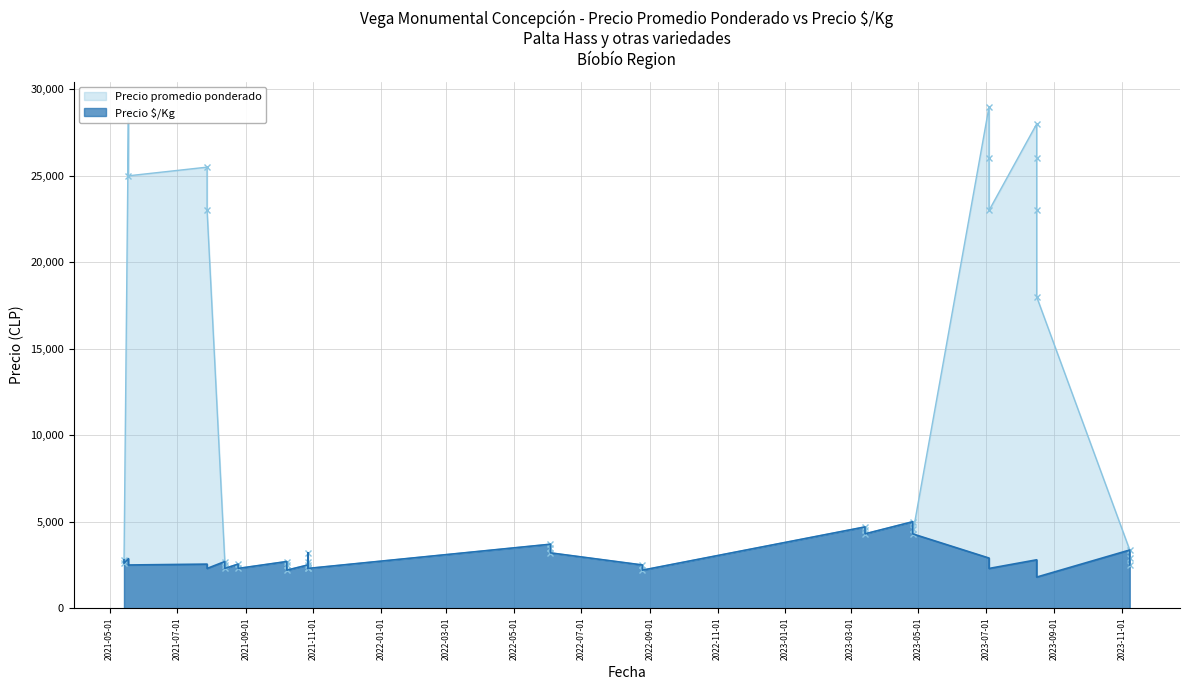

Is the value of Precio promedio ponderado at 2023-08-16 greater than the value of Precio $/Kg at 2021-08-25?

Yes